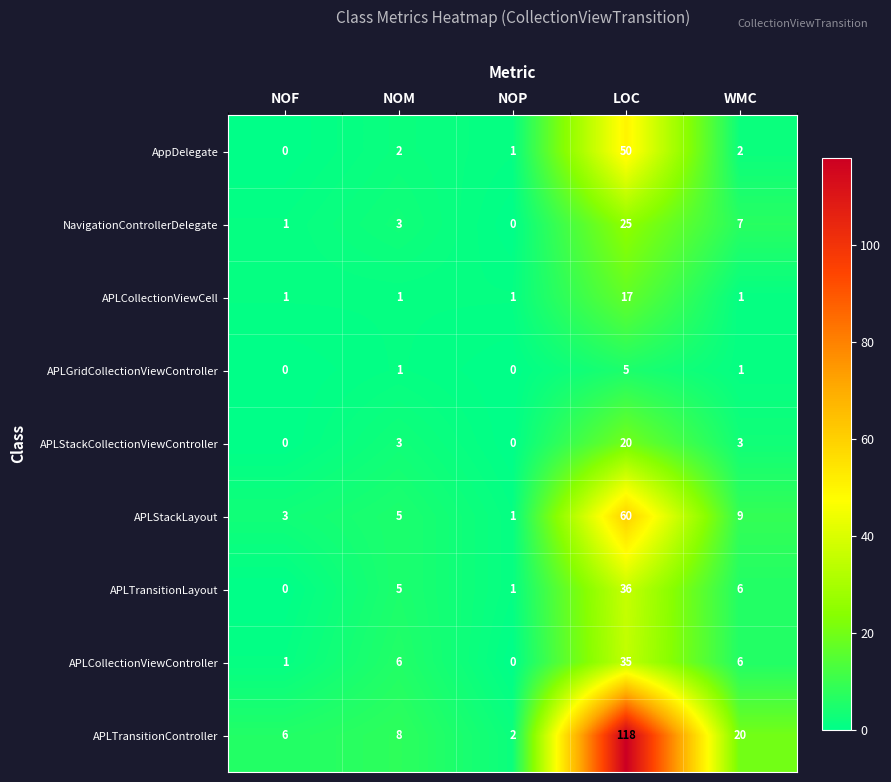

At which category is the sum across all series the highest?

LOC